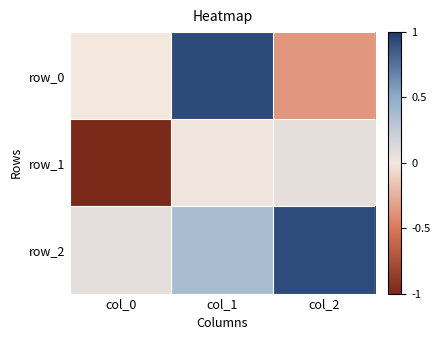

At which label is row_0 closest to 0?

col_0